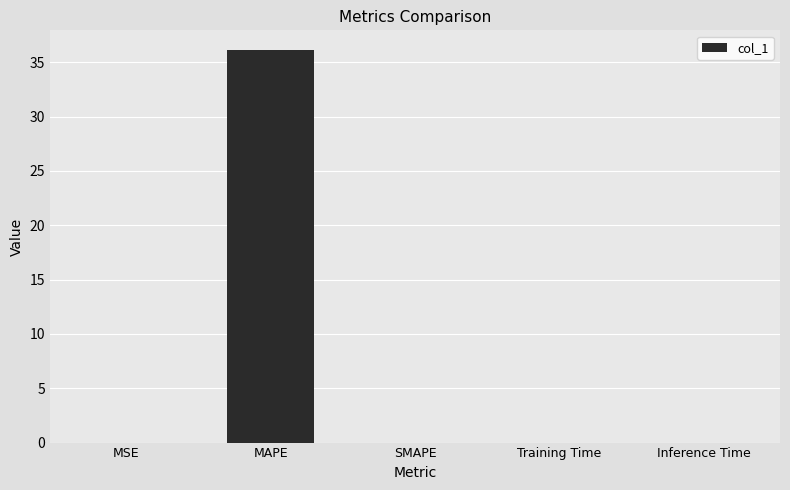

Is it true that the value at Training Time is 0.0?

True